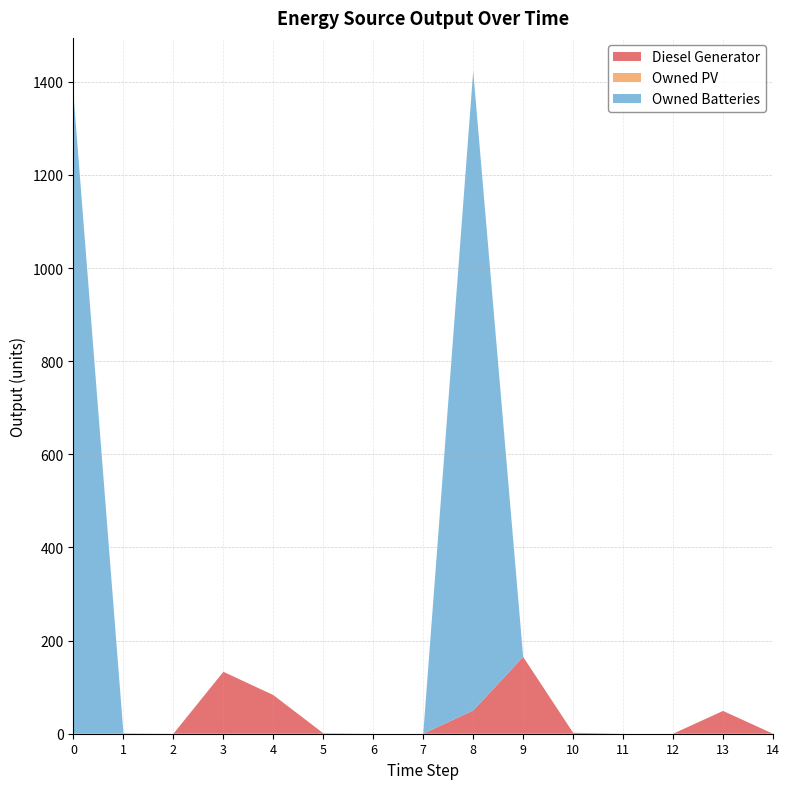

Reading left to right, what are all the values shown in this chart?

Diesel Generator: 0=0	1=0	2=0	3=133	4=83	5=1	6=0	7=0	8=50	9=165	10=2	11=0	12=0	13=49	14=0
Owned PV: 0=0	1=0	2=0	3=0	4=0	5=0	6=0	7=0	8=0	9=0	10=0	11=0	12=0	13=0	14=0
Owned Batteries: 0=1373	1=1	2=0	3=0	4=0	5=0	6=0	7=0	8=1373	9=0	10=0	11=0	12=0	13=0	14=0